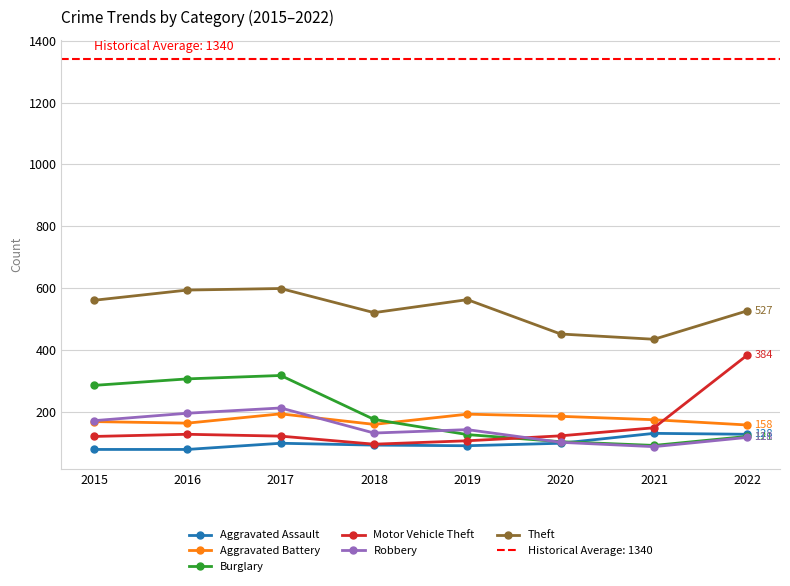

True or false: Motor Vehicle Theft and Theft cross at least once.

False